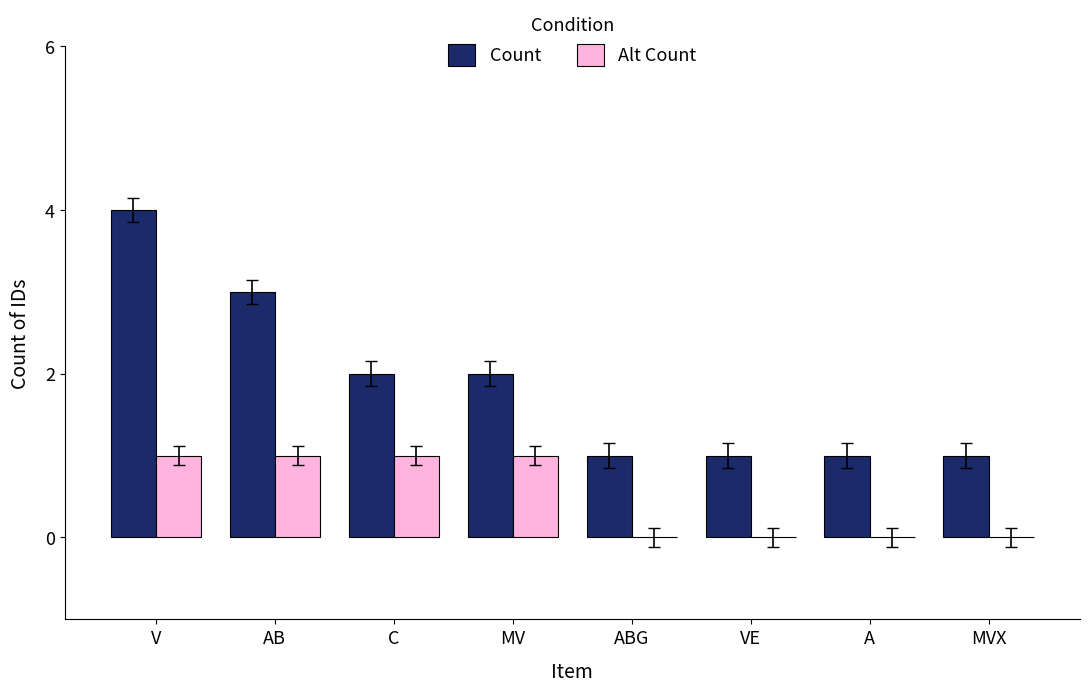

Reading left to right, what are all the values shown in this chart?

Count: V=4	AB=3	C=2	MV=2	ABG=1	VE=1	A=1	MVX=1
Alt Count: V=1	AB=1	C=1	MV=1	ABG=0	VE=0	A=0	MVX=0